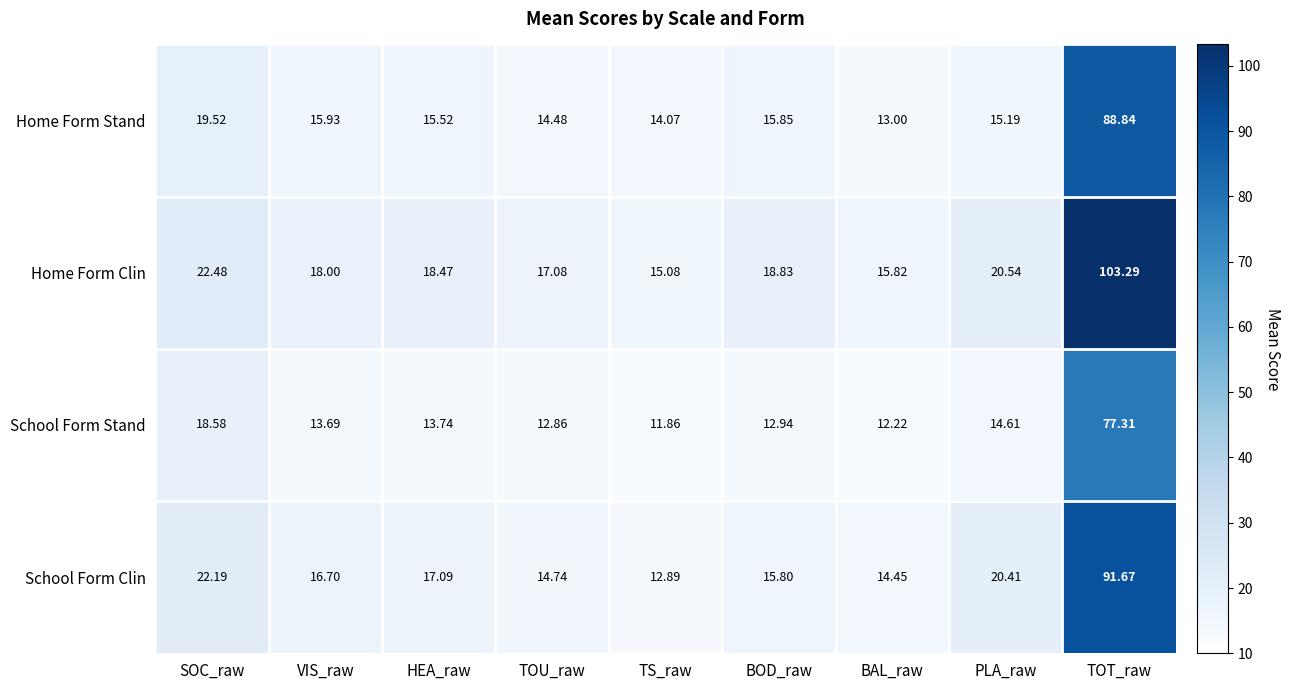

At TOT_raw, list the series in order from smallest to largest.

School Form Stand, Home Form Stand, School Form Clin, Home Form Clin